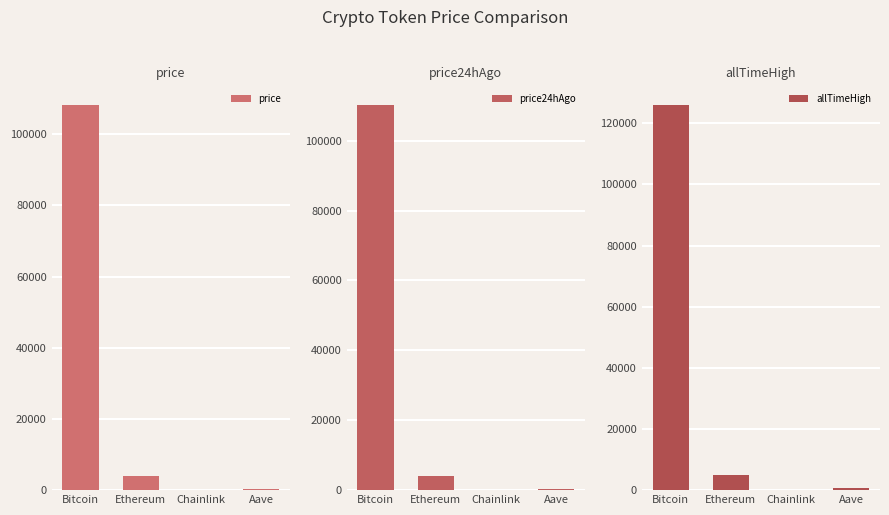

Reading left to right, transcribe all the data shown in this chart.

price: Bitcoin=108312.0	Ethereum=3873.9	Chainlink=17.7	Aave=219.5
price24hAgo: Bitcoin=110304.0	Ethereum=3977.5	Chainlink=18.8	Aave=228.6
allTimeHigh: Bitcoin=126080.0	Ethereum=4946.1	Chainlink=52.7	Aave=661.7